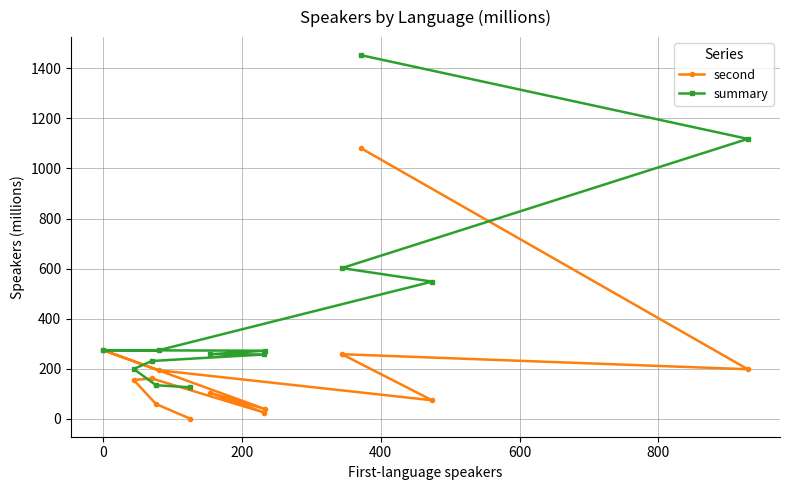

List the series in order of their peak value, lowest first.

second, summary